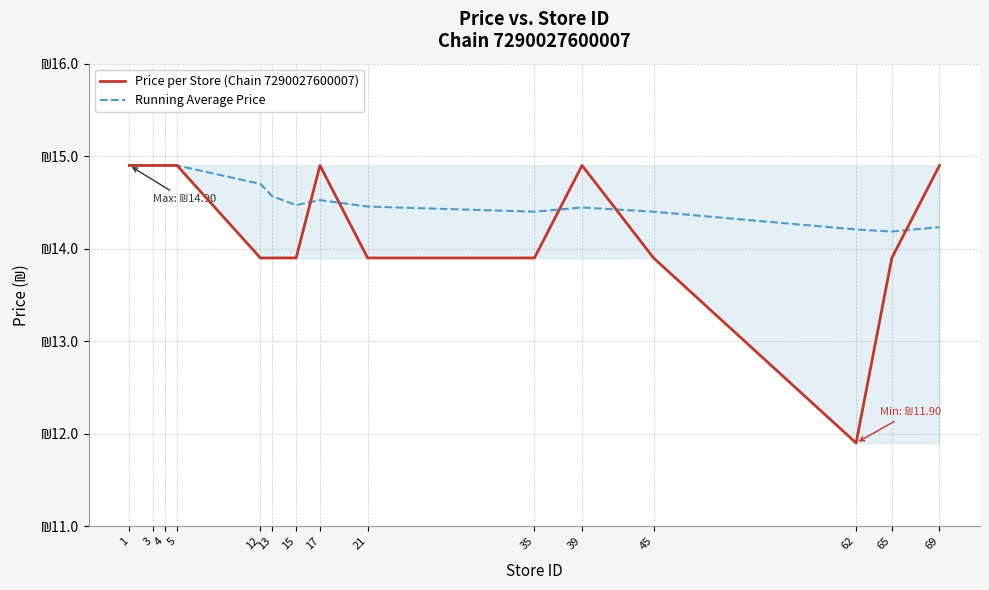

What is the value of the Price per Store (Chain 7290027600007) point at the 15th from the left?

14.9